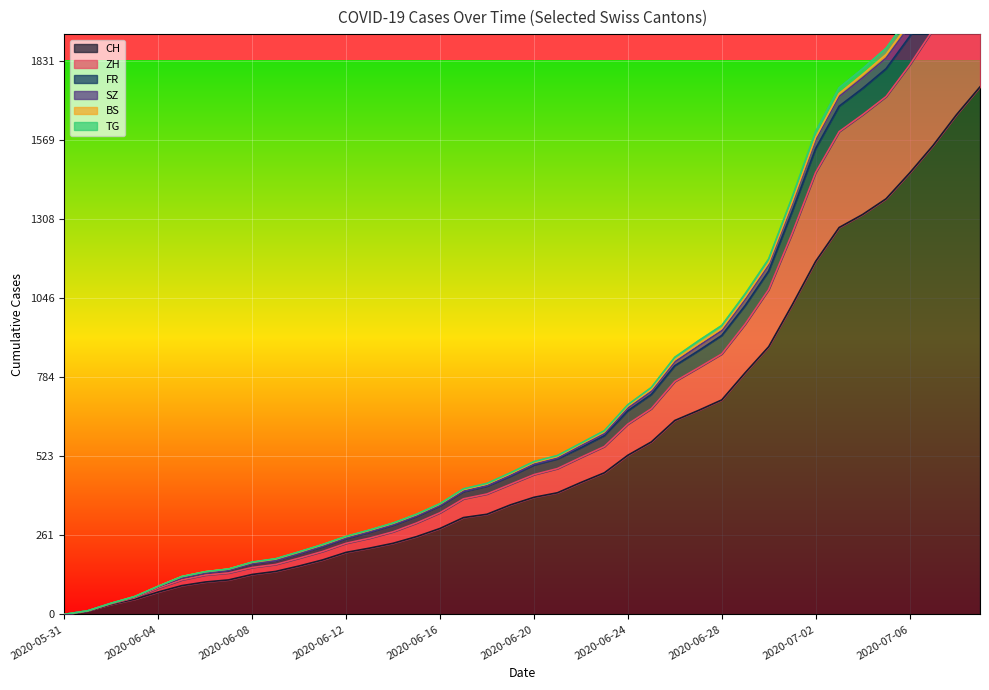

Is the value of ZH at 2020-06-02 greater than the value of FR at 2020-06-15?

No